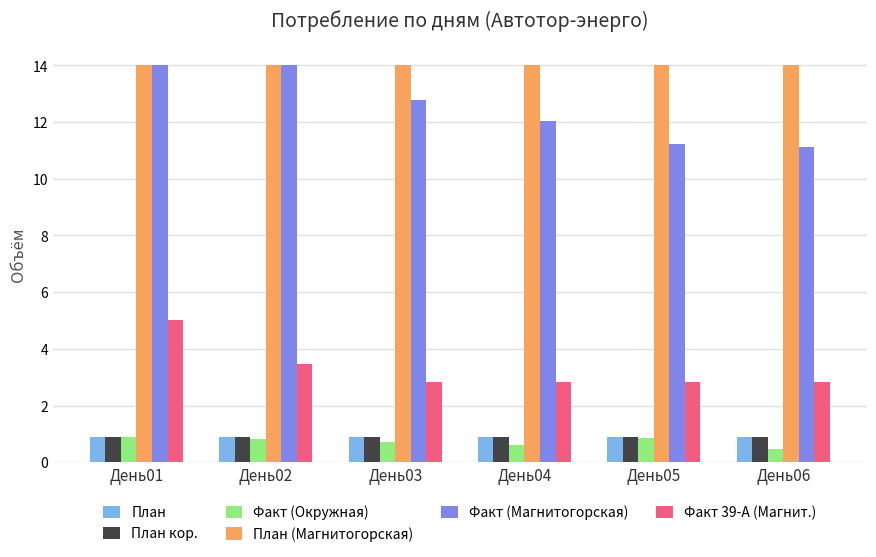

Count the number of data series in this chart.

6